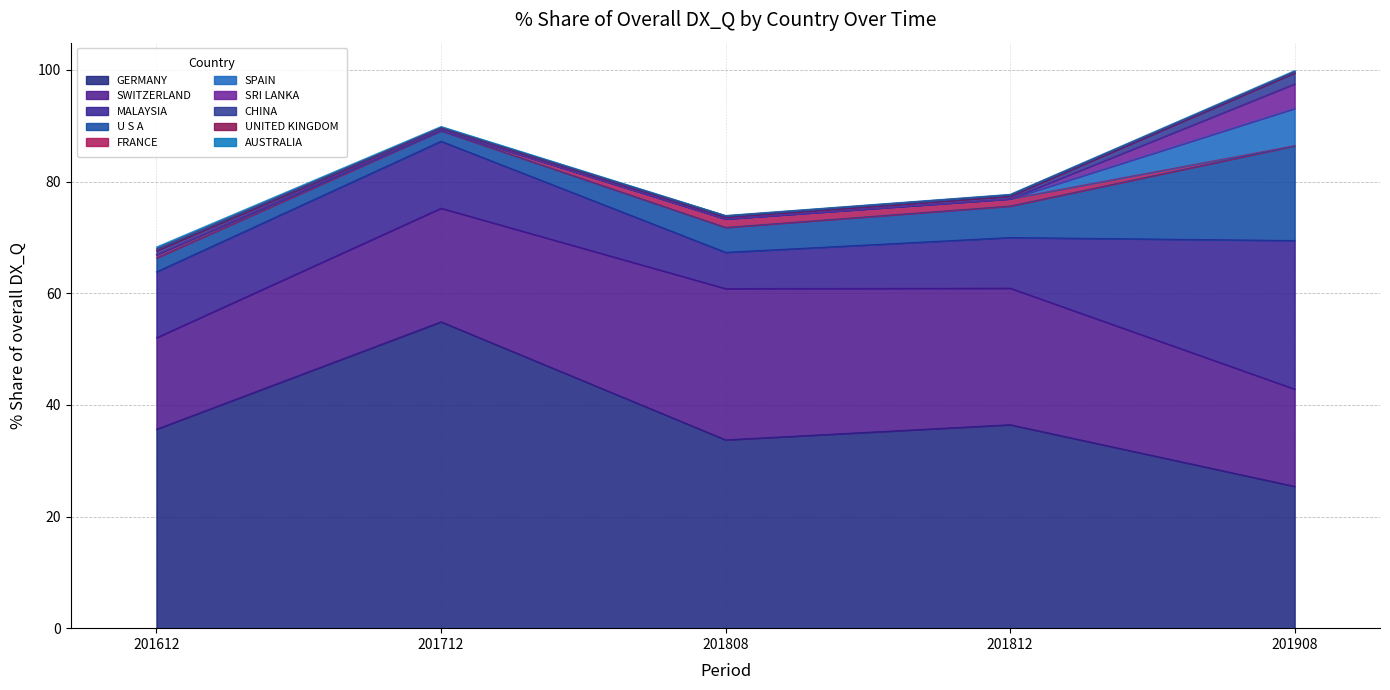

What is the value of the 201908_% Share point at the 2nd from the left?

17.4